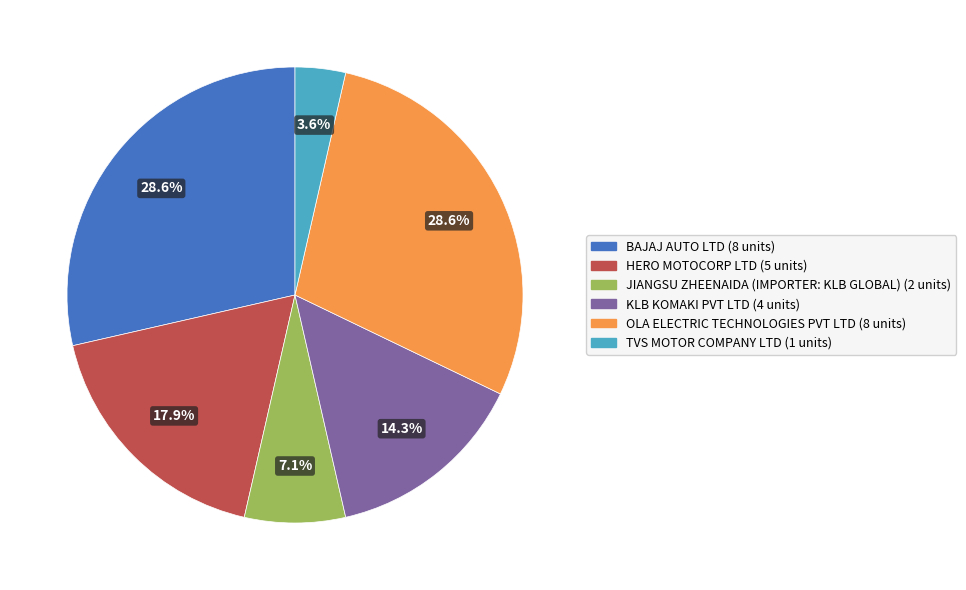

What is the smallest slice in the pie chart?

TVS MOTOR COMPANY LTD